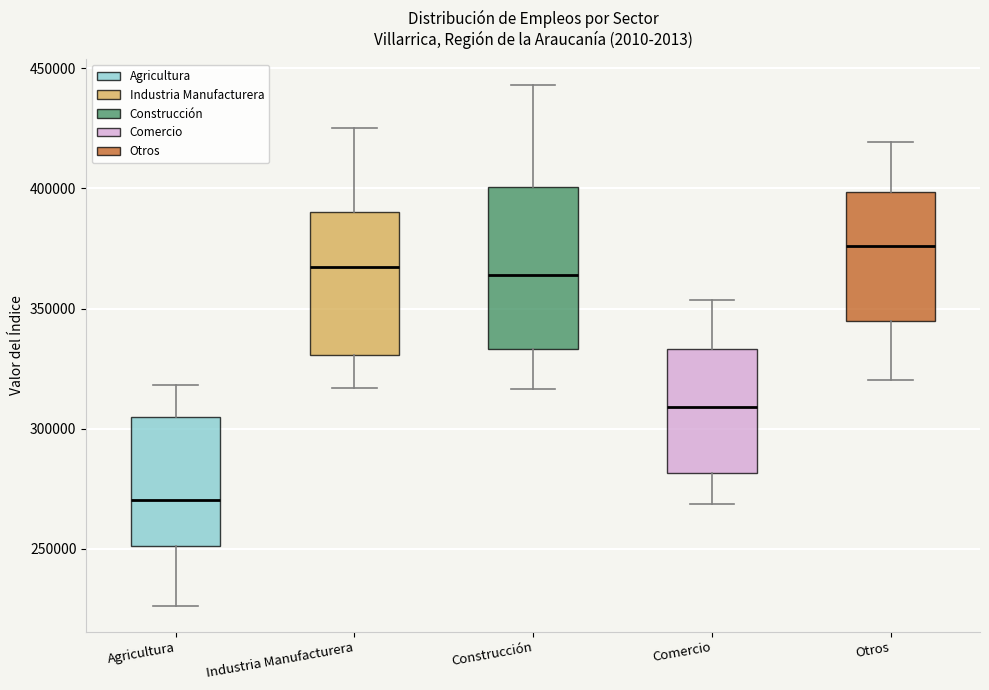

Reading left to right, transcribe this box plot: for each box, give where its median line is, the range the box spans, and where its two whiskers end, as read against the y-axis. The values are not printed on the chart, so give them approximately, as read against the axis.

Agricultura: median 270000, box 250000 to 305000, whiskers 225000 to 320000
Industria Manufacturera: median 365000, box 330000 to 390000, whiskers 315000 to 425000
Construcción: median 365000, box 335000 to 400000, whiskers 315000 to 445000
Comercio: median 310000, box 280000 to 335000, whiskers 270000 to 355000
Otros: median 375000, box 345000 to 400000, whiskers 320000 to 420000